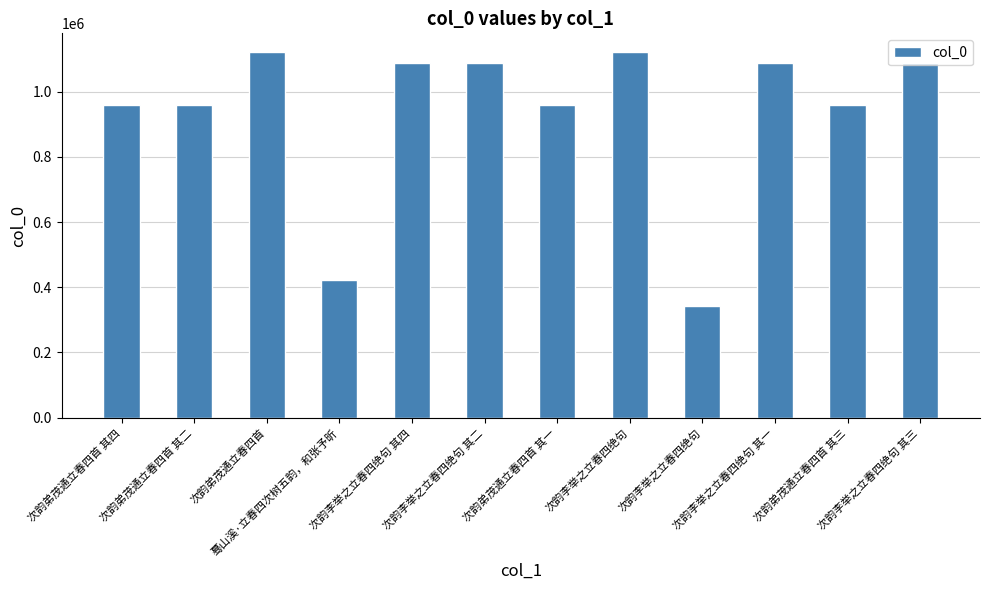

Where does the data first go above 1086550?

次韵弟茂通立春四首